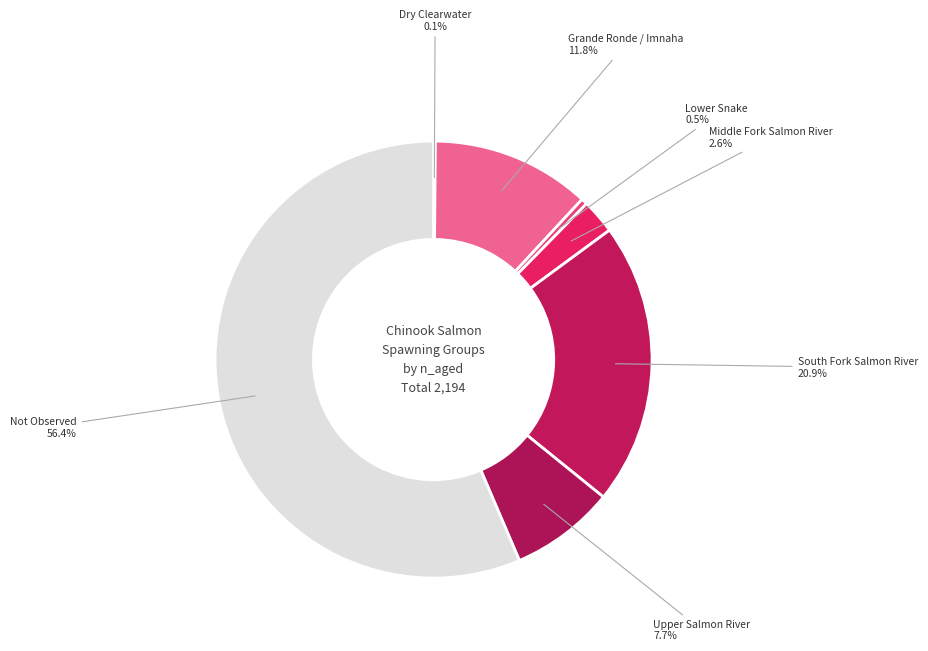

Is there any slice that represents more than half of the pie?

Yes